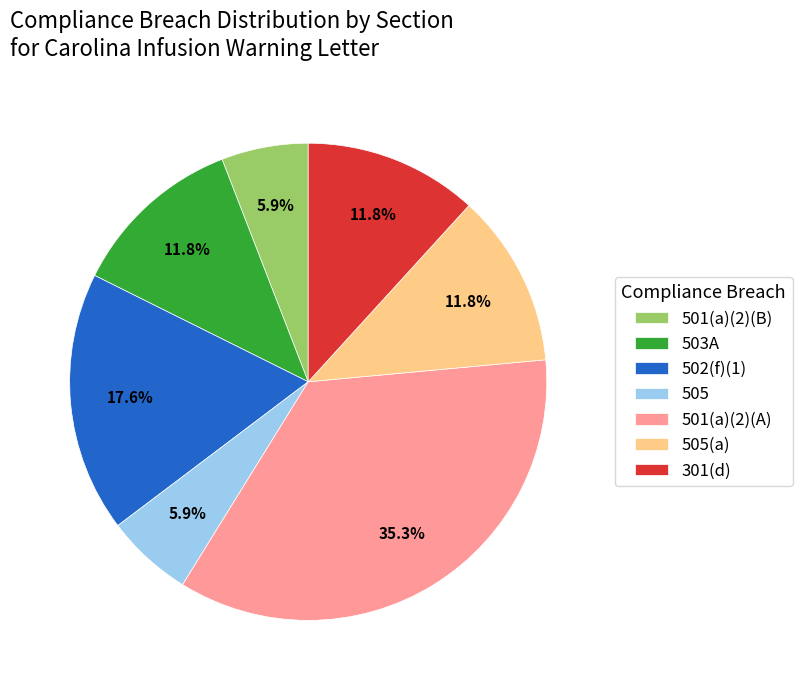

How much of the chart is everything except 501(a)(2)(A)?

64.7%